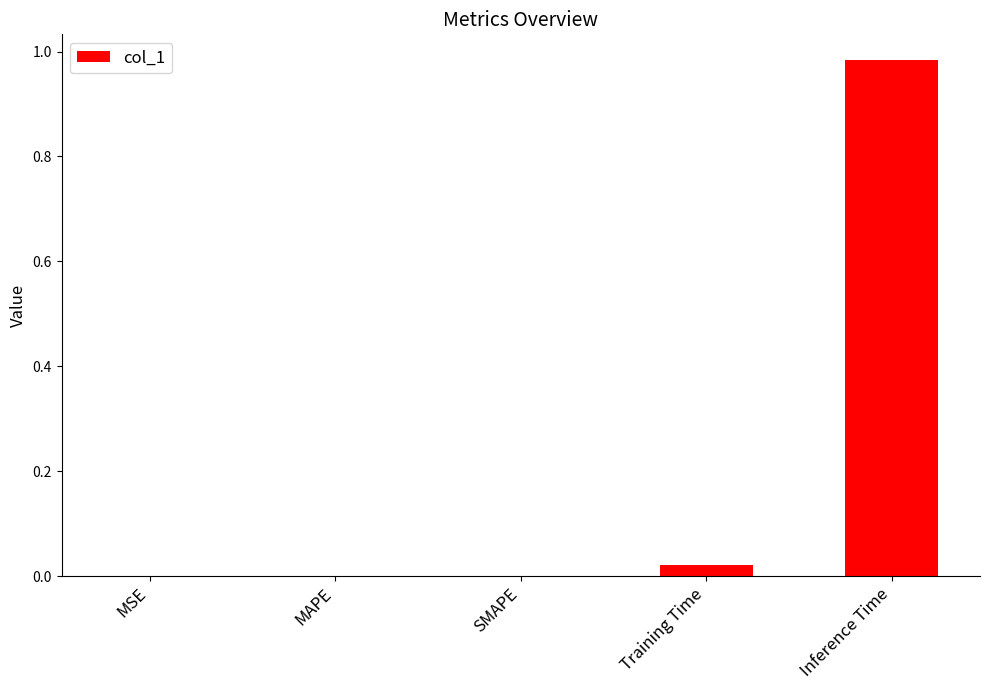

The value at Inference Time is 1.4. True or false?

False